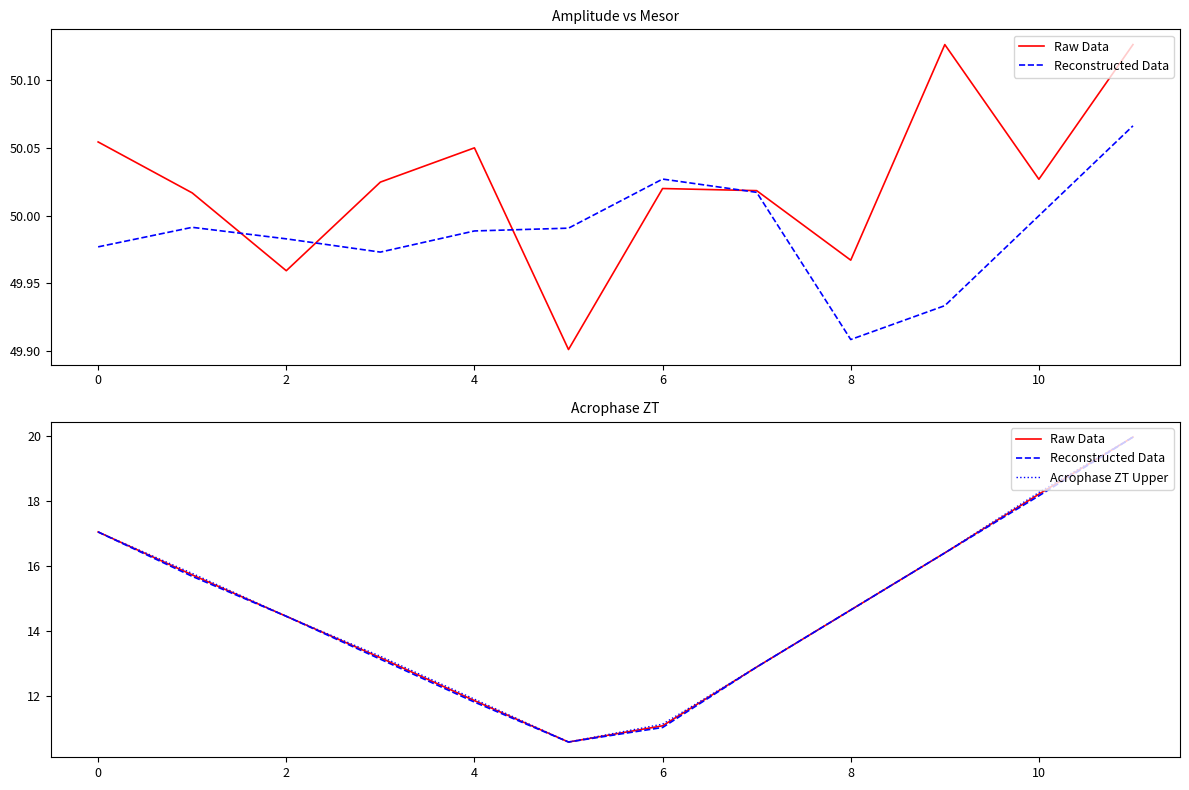

True or false: Raw Data and Acrophase ZT Upper intersect in this chart.

False